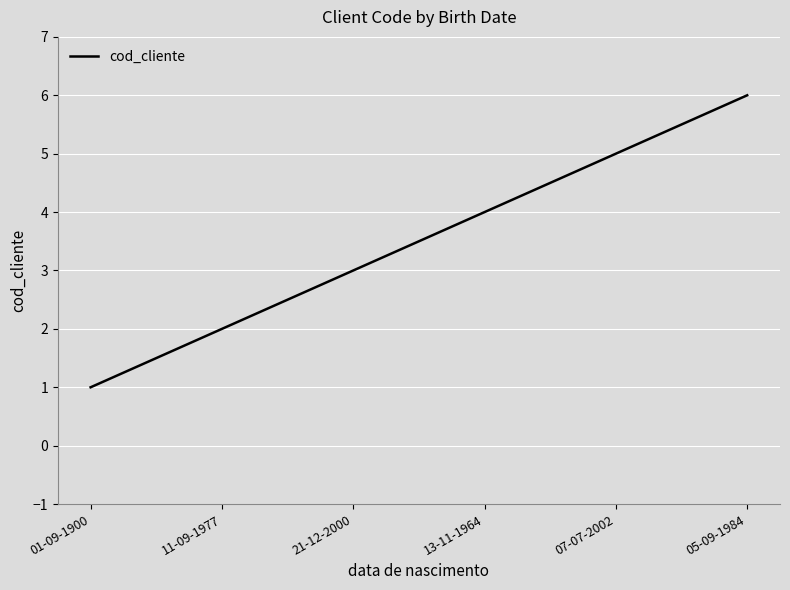

Reading left to right, extract all data points from this chart.

1	2	3	4	5	6